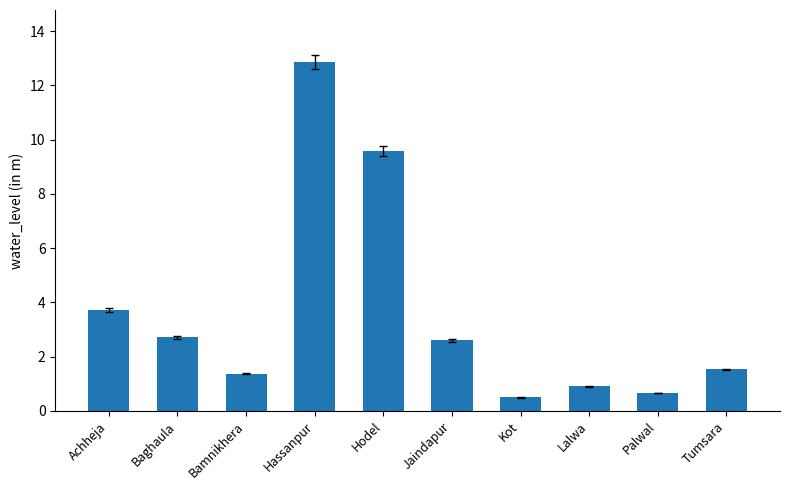

Between Palwal and Hodel, which is larger?

Hodel